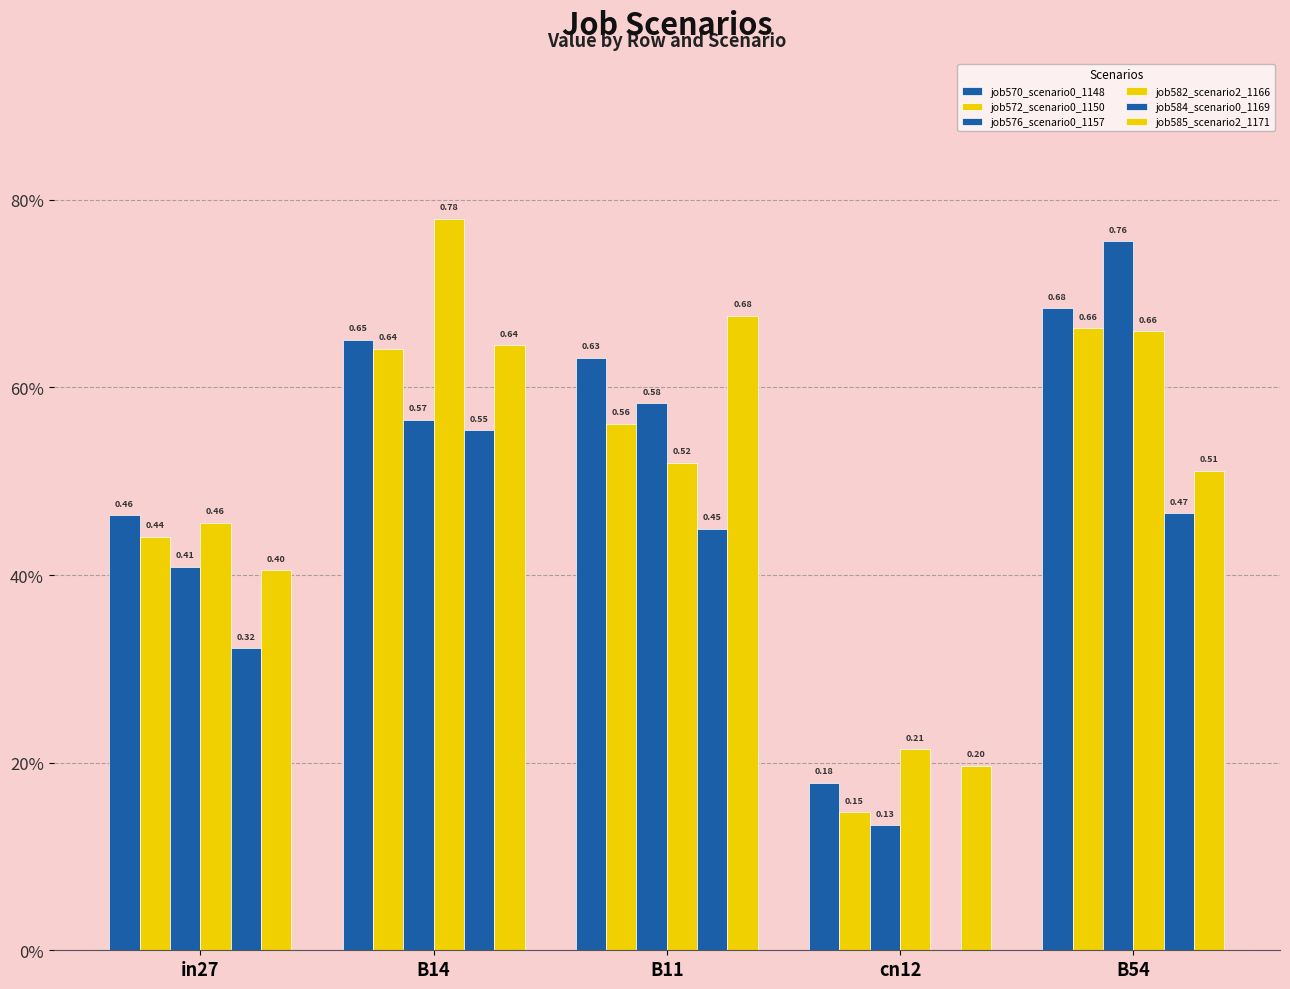

What is the sum of the job585_scenario2_1171 values at B14 and cn12?

0.8